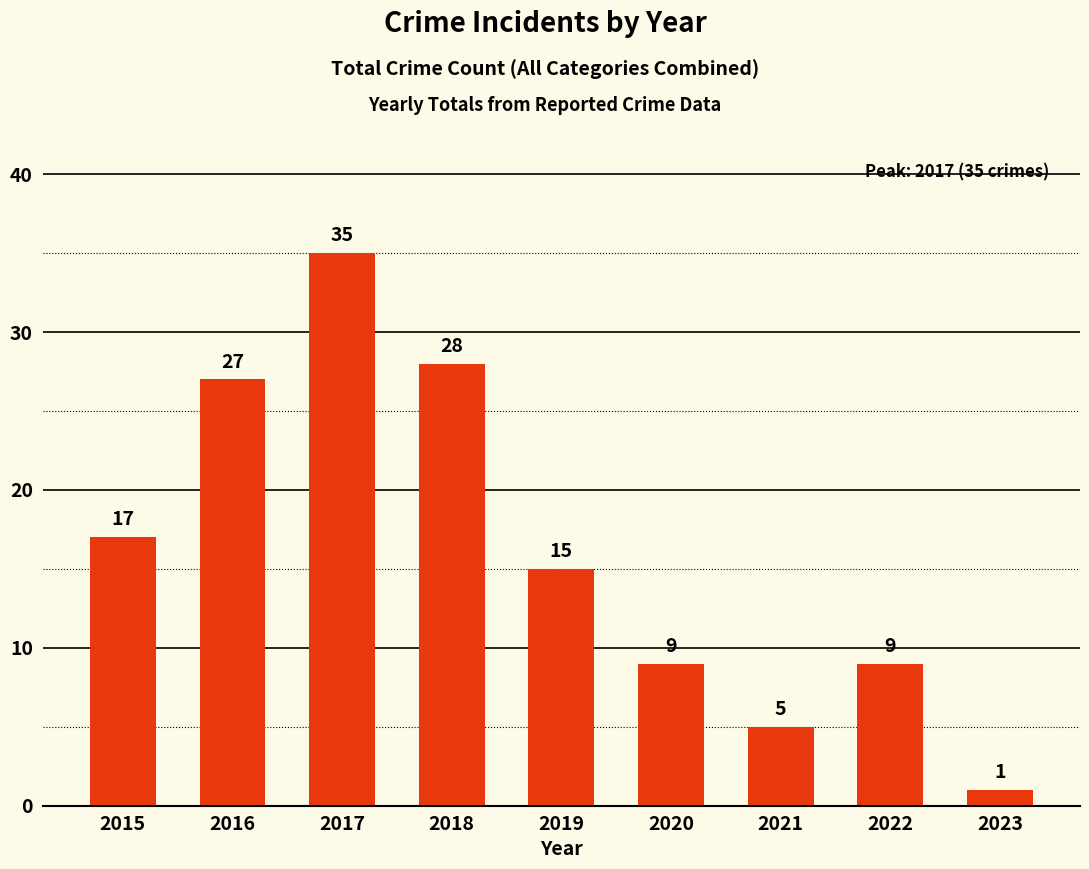

Which category has the lowest value across all series?

2023